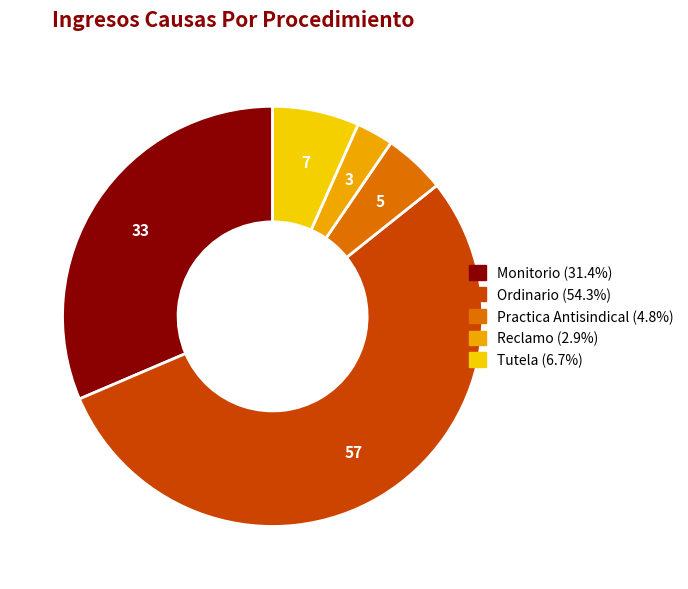

Which category has the biggest portion of the pie?

Ordinario